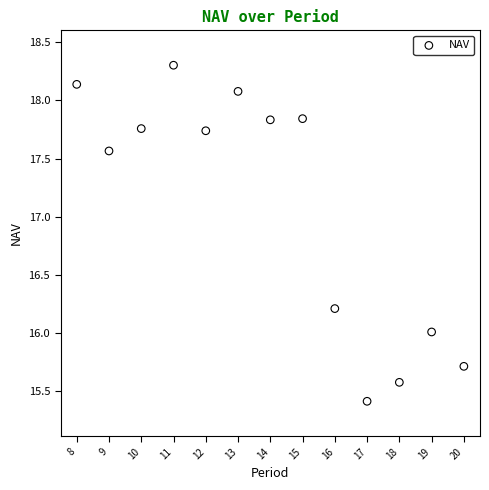

What is the range of Y values (max minus min)?

2.9